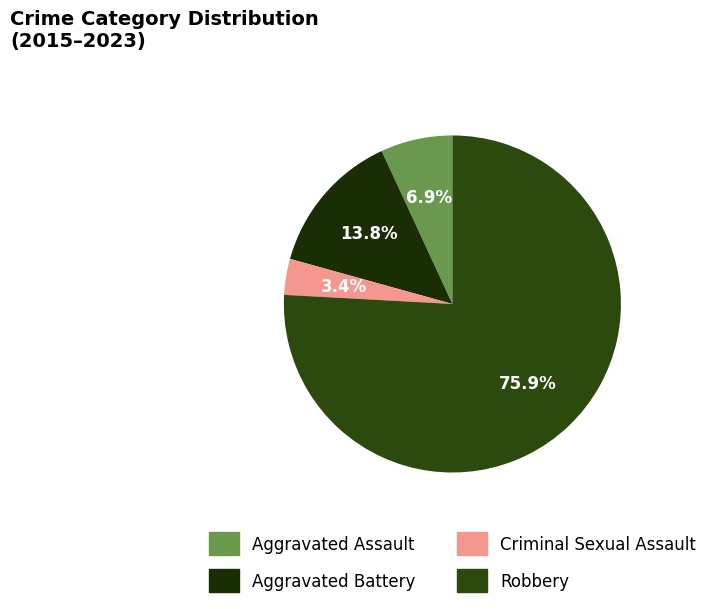

To the nearest percent, what is the average slice percentage?

25%